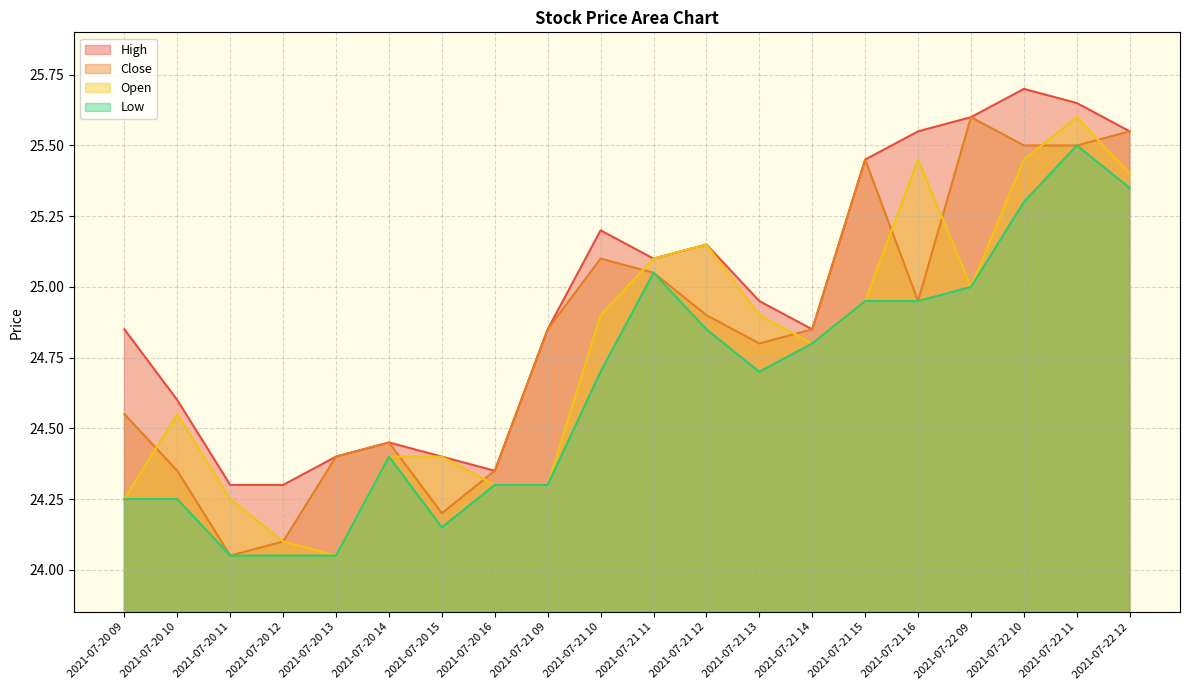

What is the label of the 3rd point from the right?

2021-07-22 10